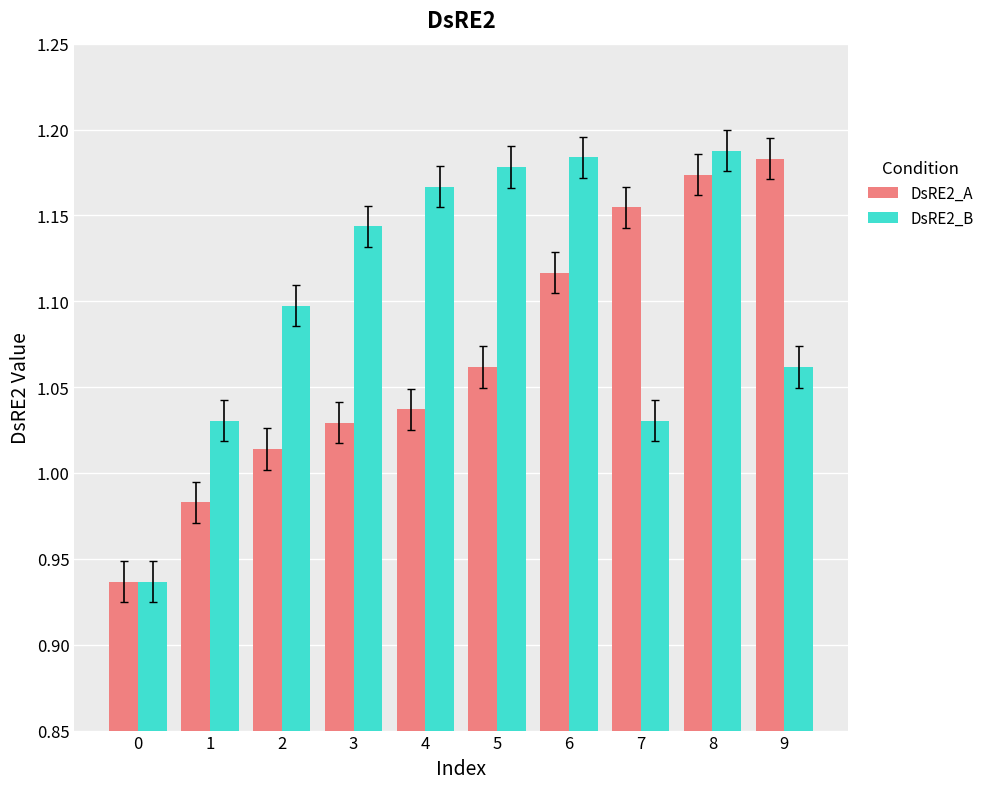

Is the value of DsRE2_A at 7 greater than the value of DsRE2_B at 2?

Yes